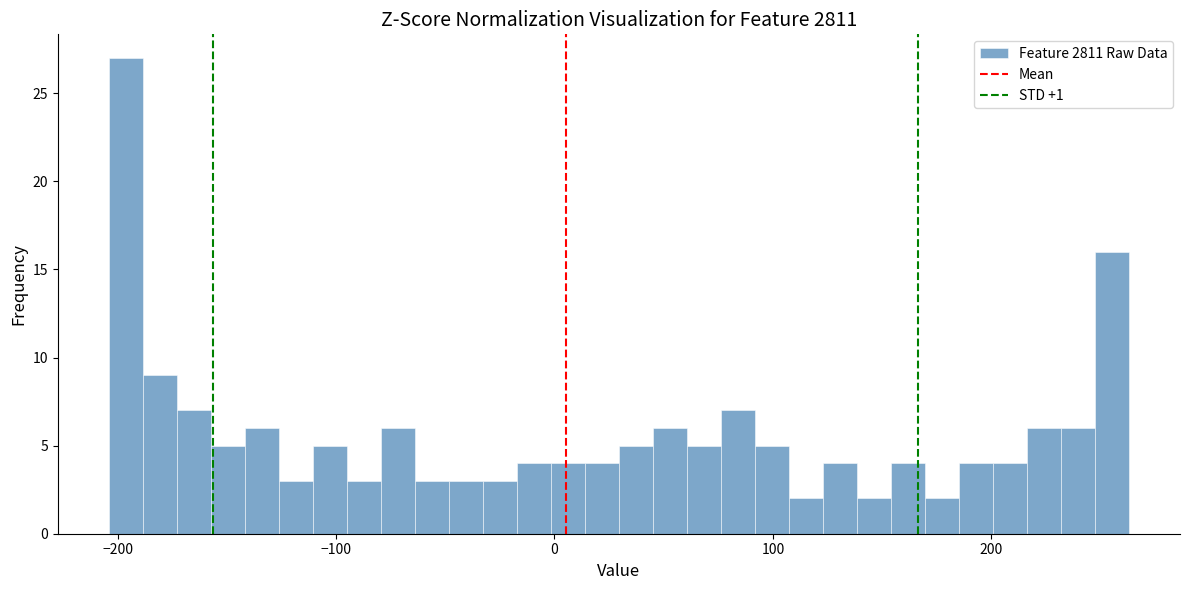

Around what value on the x-axis is the tallest bar? Give the approximate position of its centre, as read against the axis.

-200